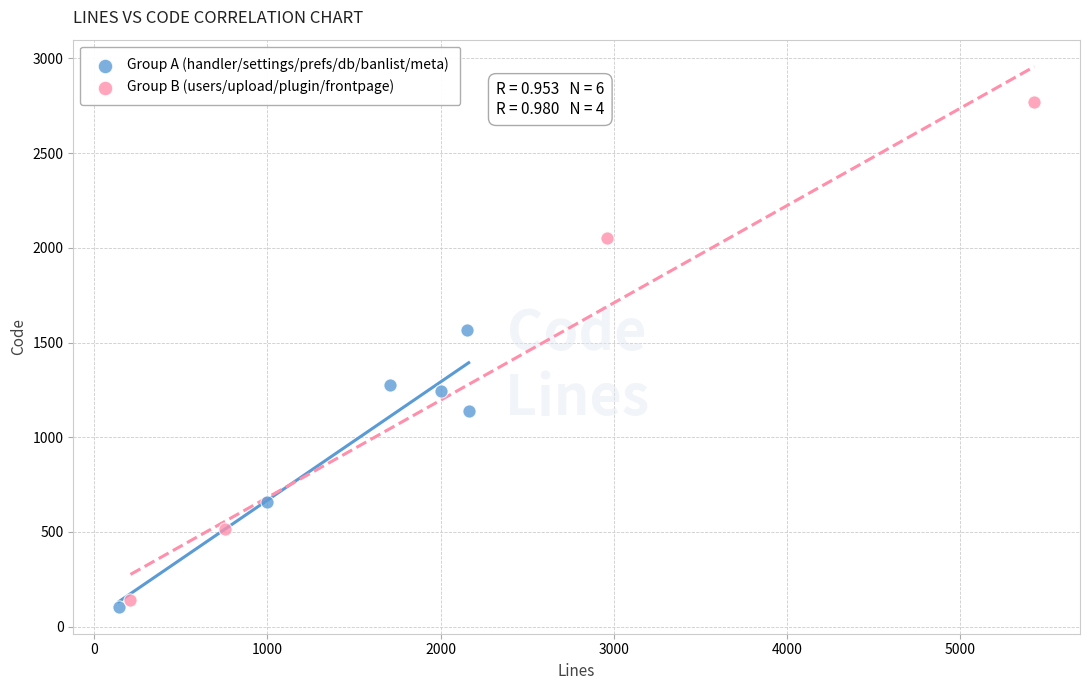

Which series reaches the maximum Y coordinate?

Group B (users/upload/plugin/frontpage)